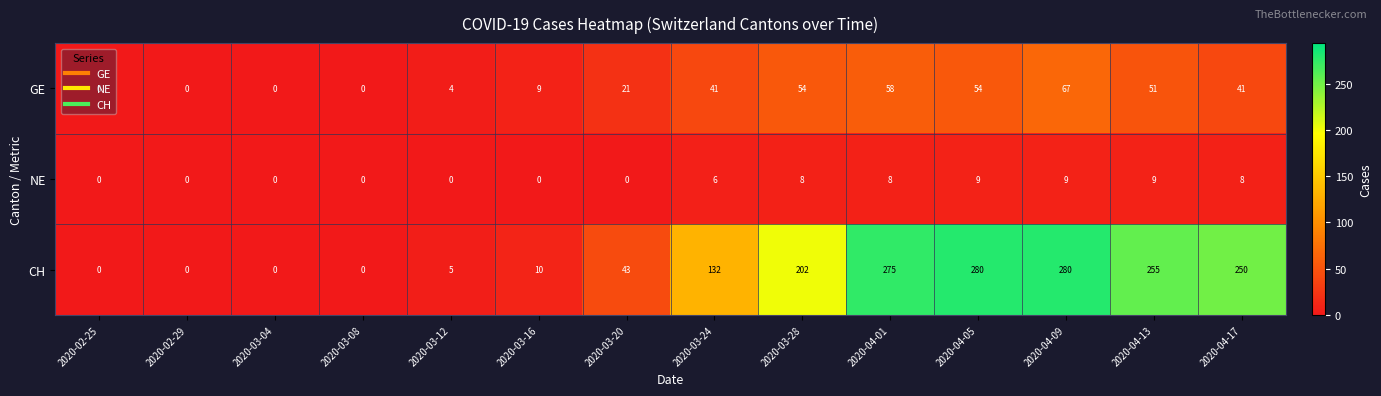

Where is CH nearest to the value 140?

2020-03-24